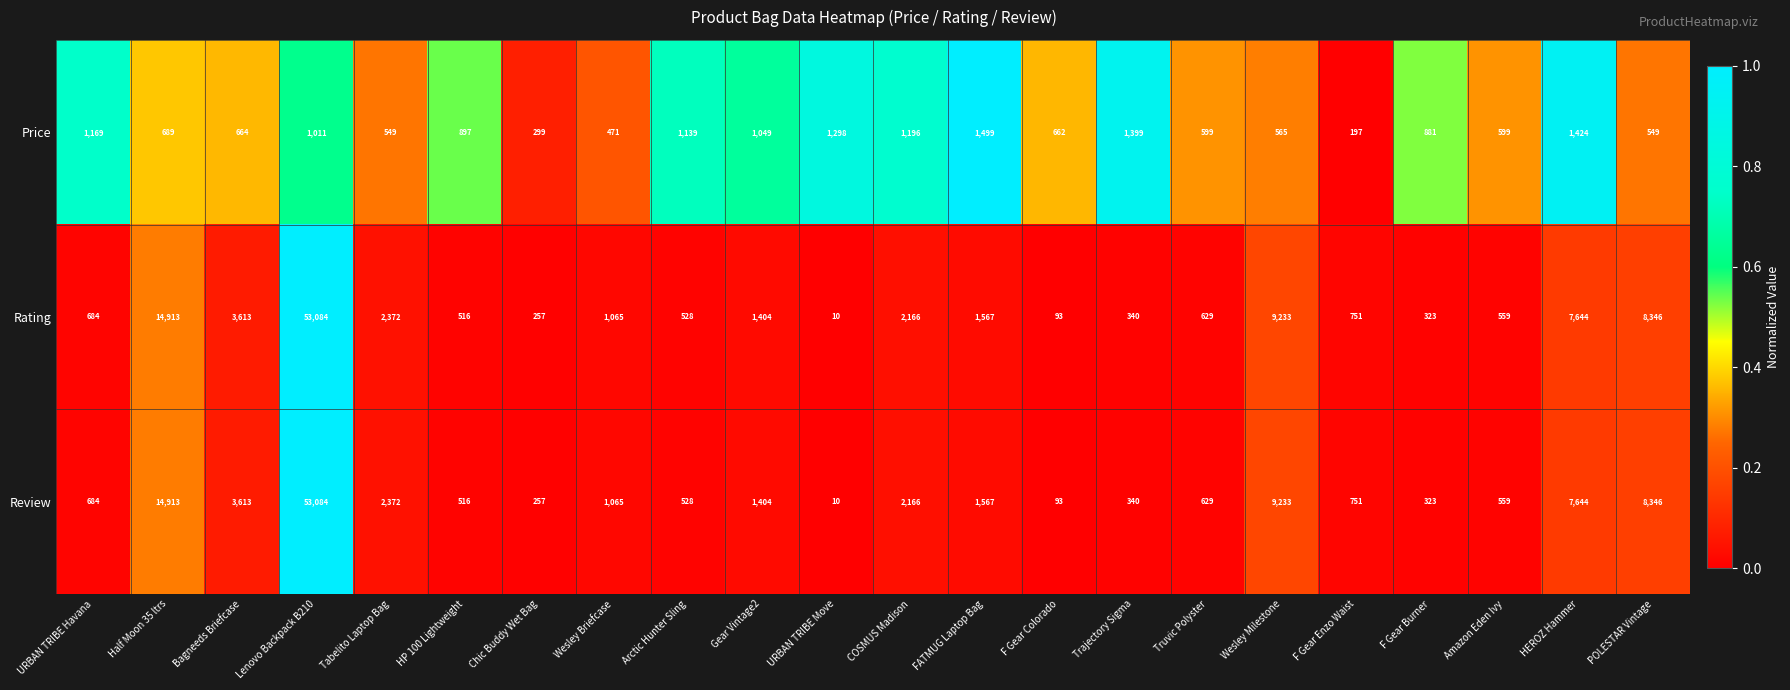

What is the sum of the Price values at Lenovo Backpack B210 and F Gear Enzo Waist?

1208